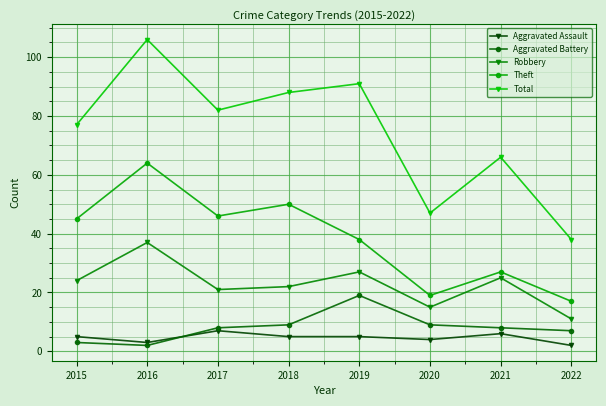

Is it true that Total equals 91 at 2019?

True